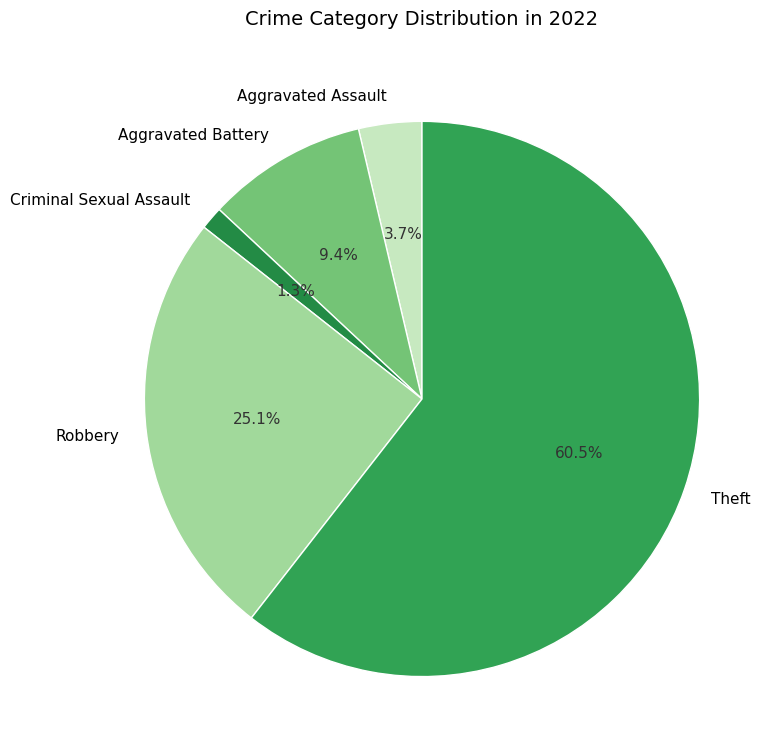

True or false: Theft accounts for 71% of the total.

False